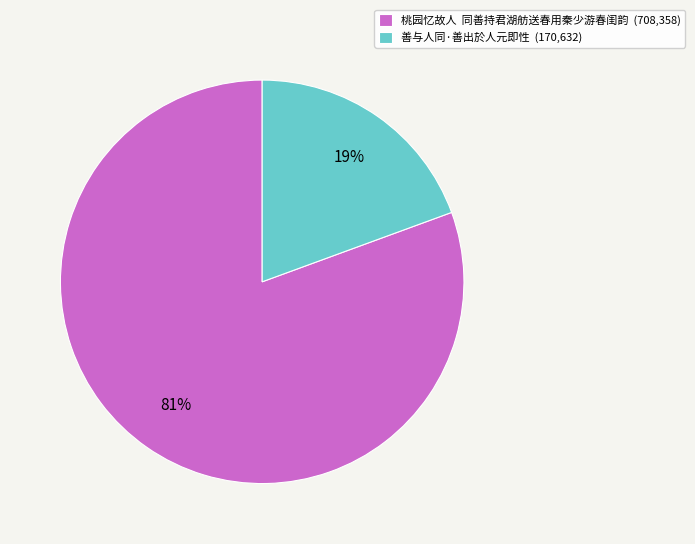

Which has a higher value, 桃园忆故人 同善持君湖舫送春用秦少游春闺韵 (708,358) or 善与人同·善出於人元即性 (170,632)?

桃园忆故人 同善持君湖舫送春用秦少游春闺韵 (708,358)